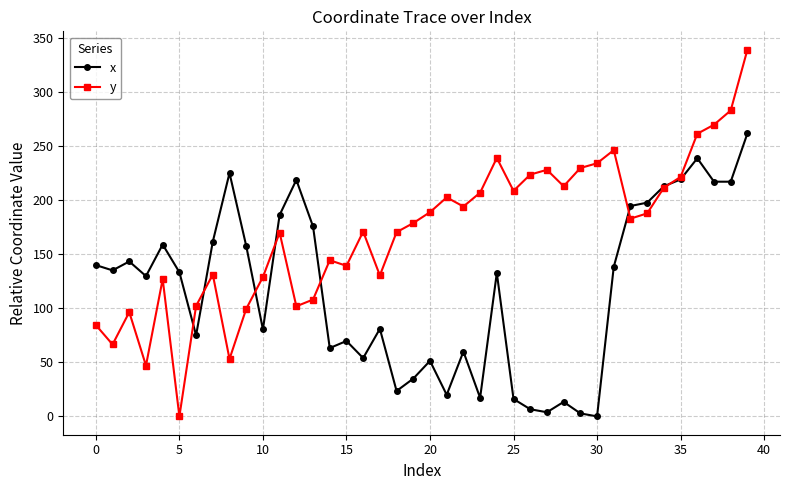

Which series has the largest range (max minus min)?

y